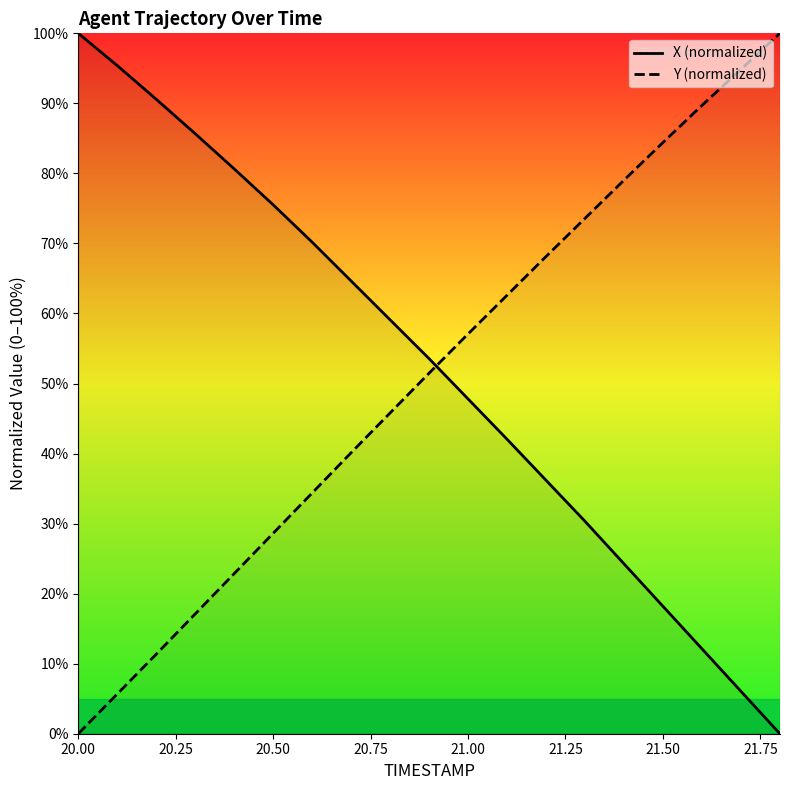

True or false: Y (normalized) has a value of 84.4 at 21.50.

True